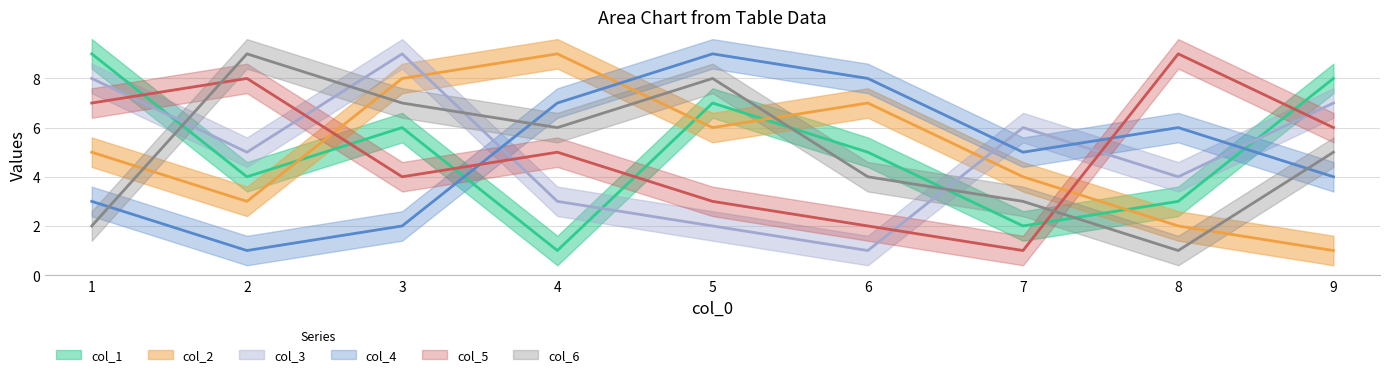

True or false: col_5 has a value of 4 at 8.

False